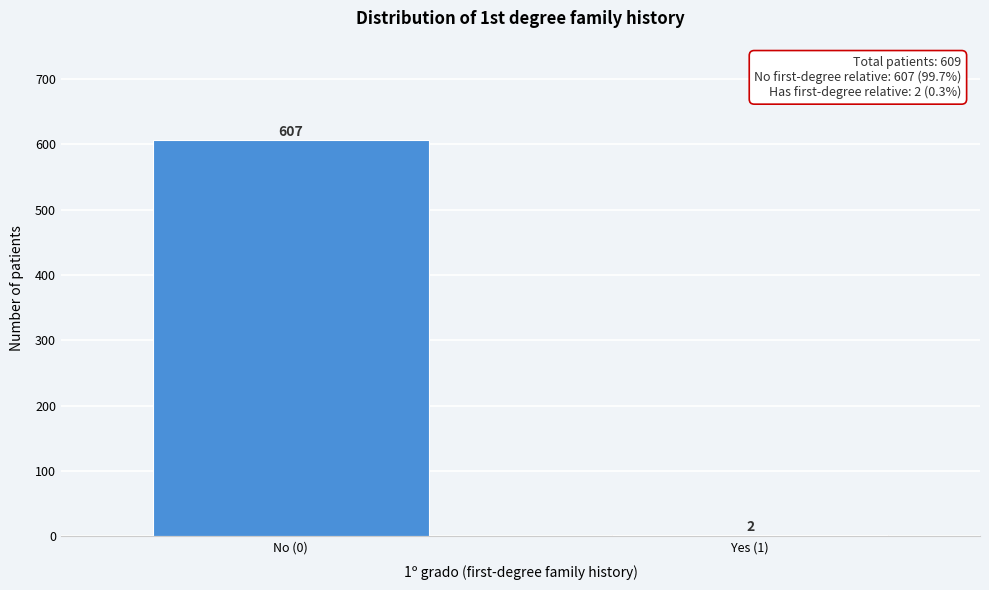

Reading right to left, list all the values displayed in this chart.

Yes (1)=2	No (0)=607